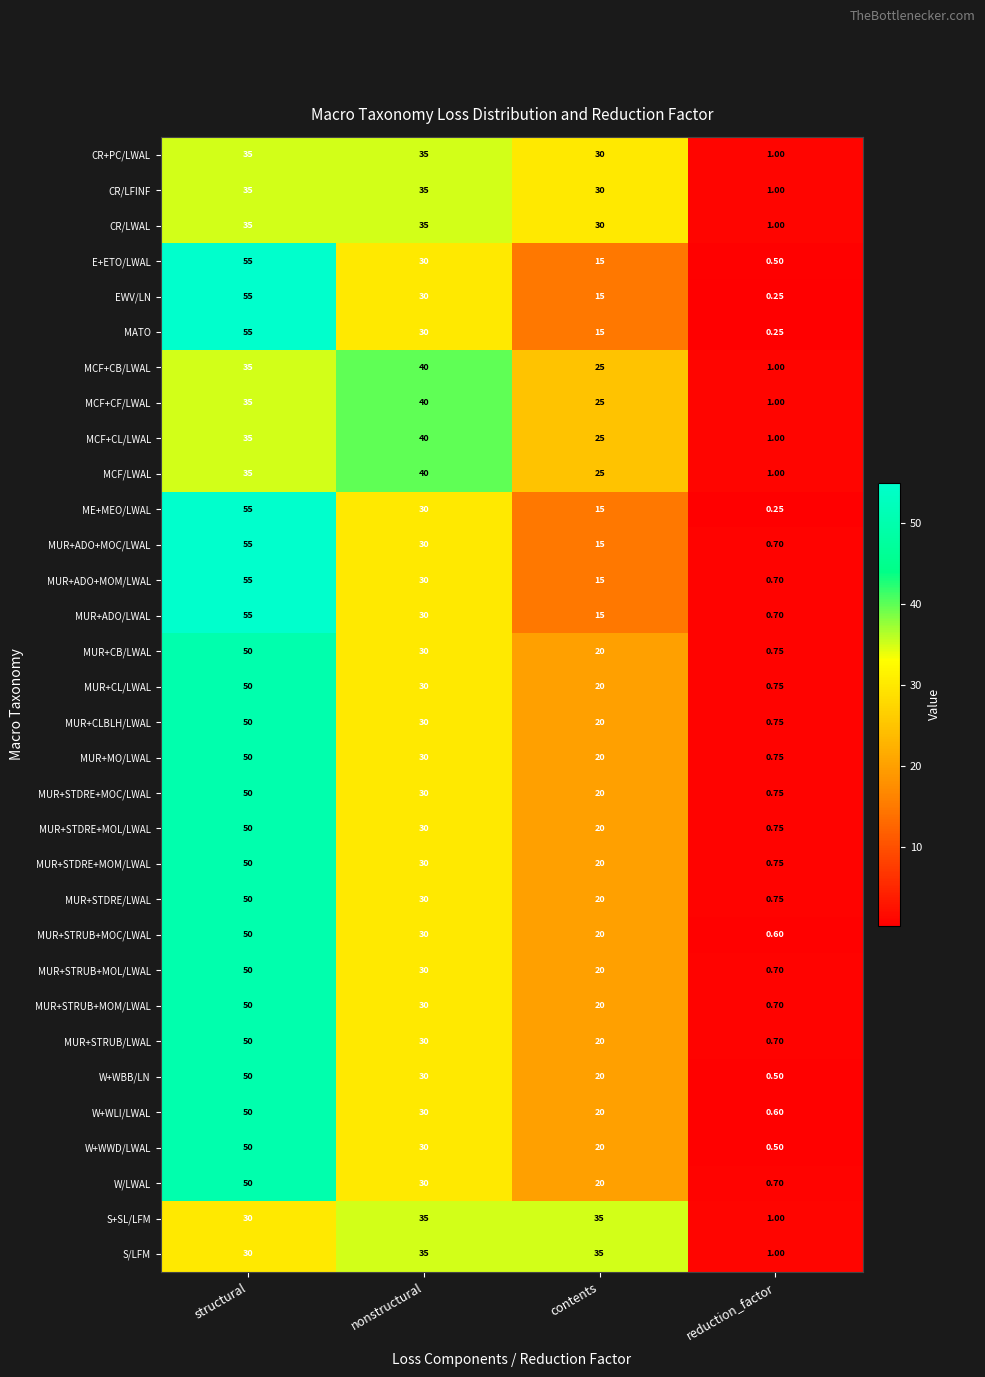

At which category is the sum across all series the highest?

structural